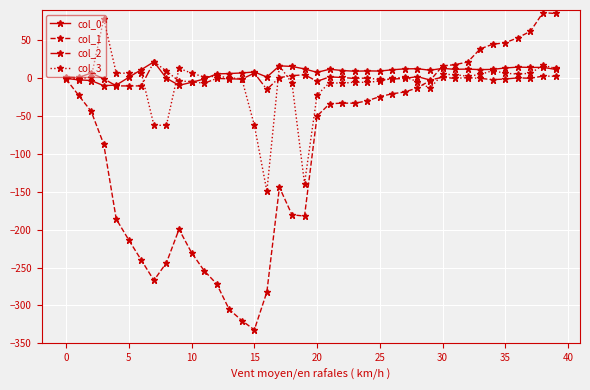

Which series has the widest spread of values?

col_1